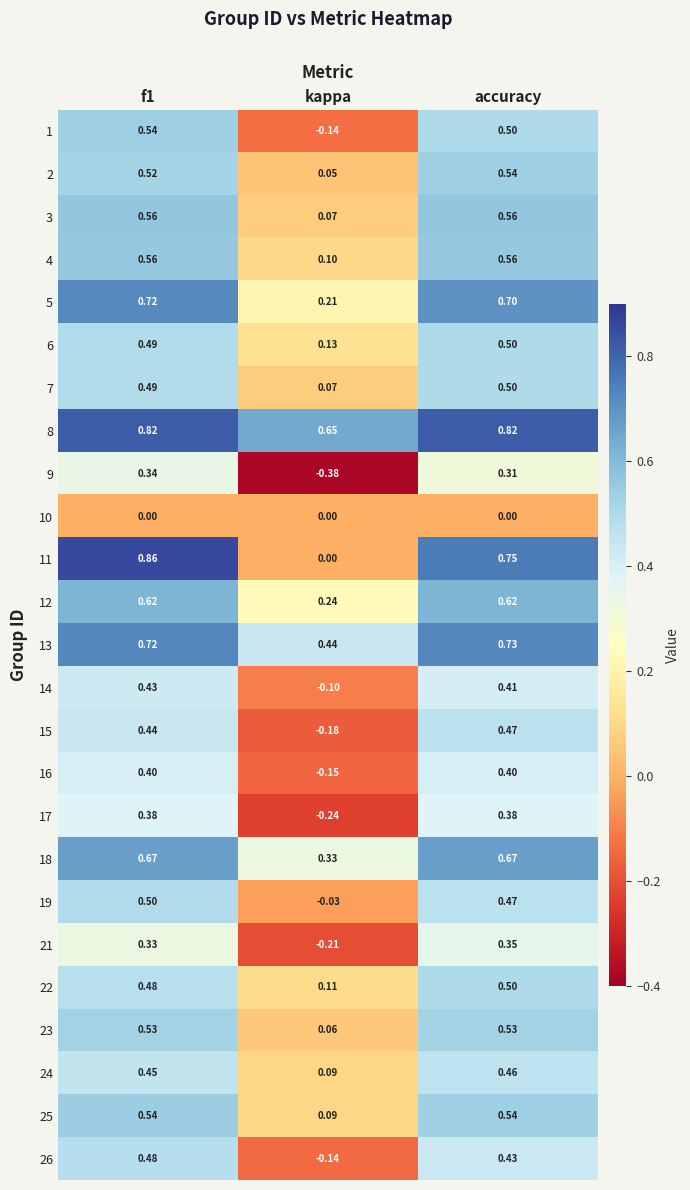

Where is 2 nearest to the value 0?

kappa